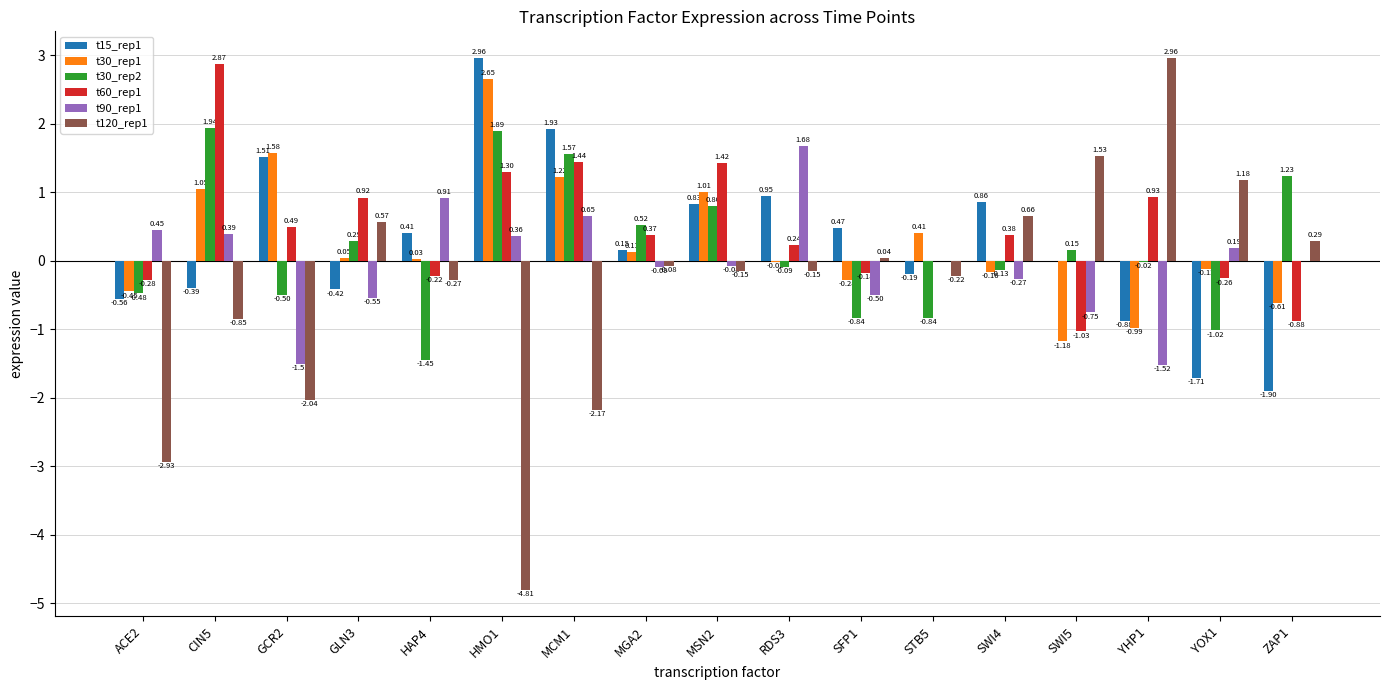

The t60_rep1 series shows 1.4 at GLN3. True or false?

False